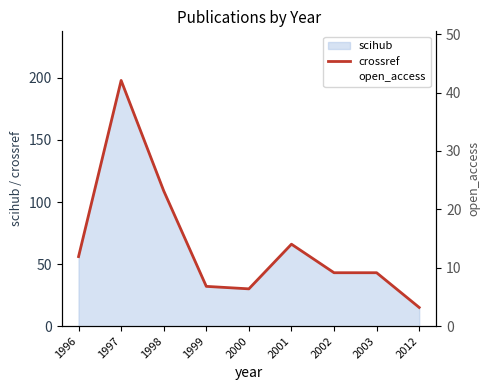

List the labels in order of value, largest first.

1997, 1998, 2001, 1996, 2002, 2003, 1999, 2000, 2012